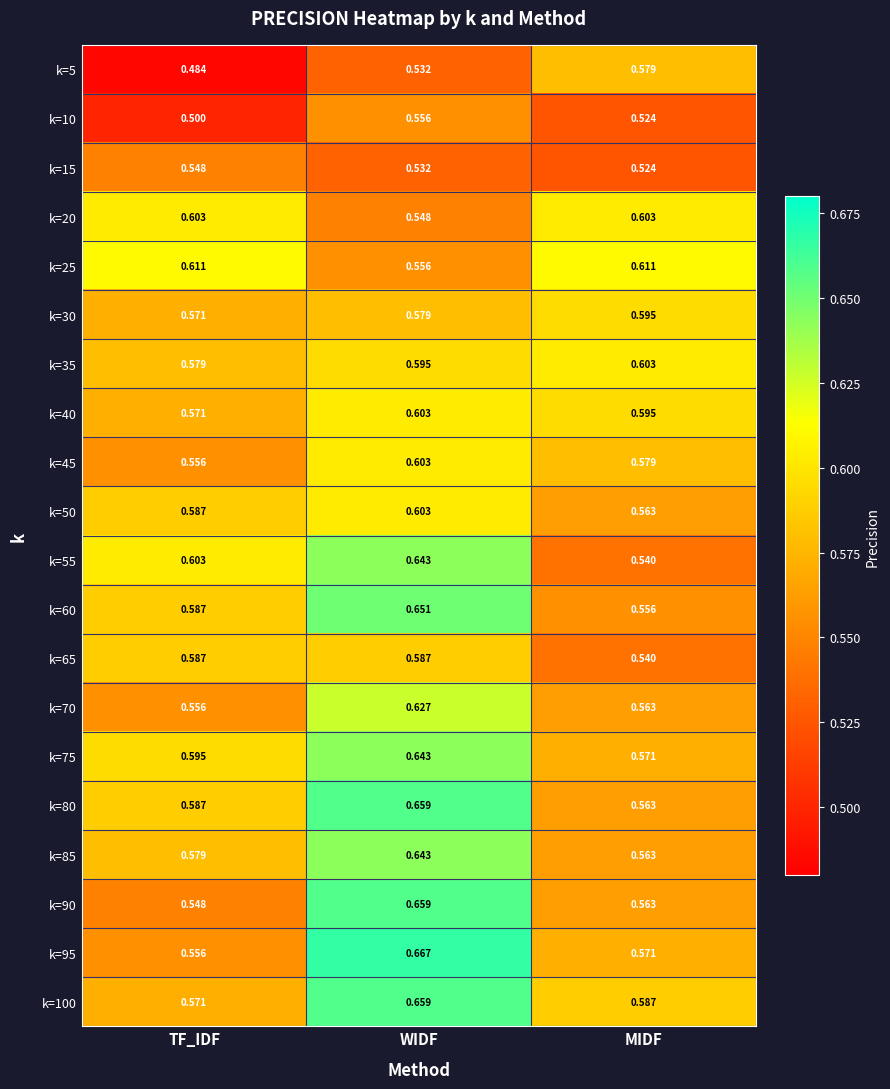

At which label is k=30 closest to 0?

TF_IDF